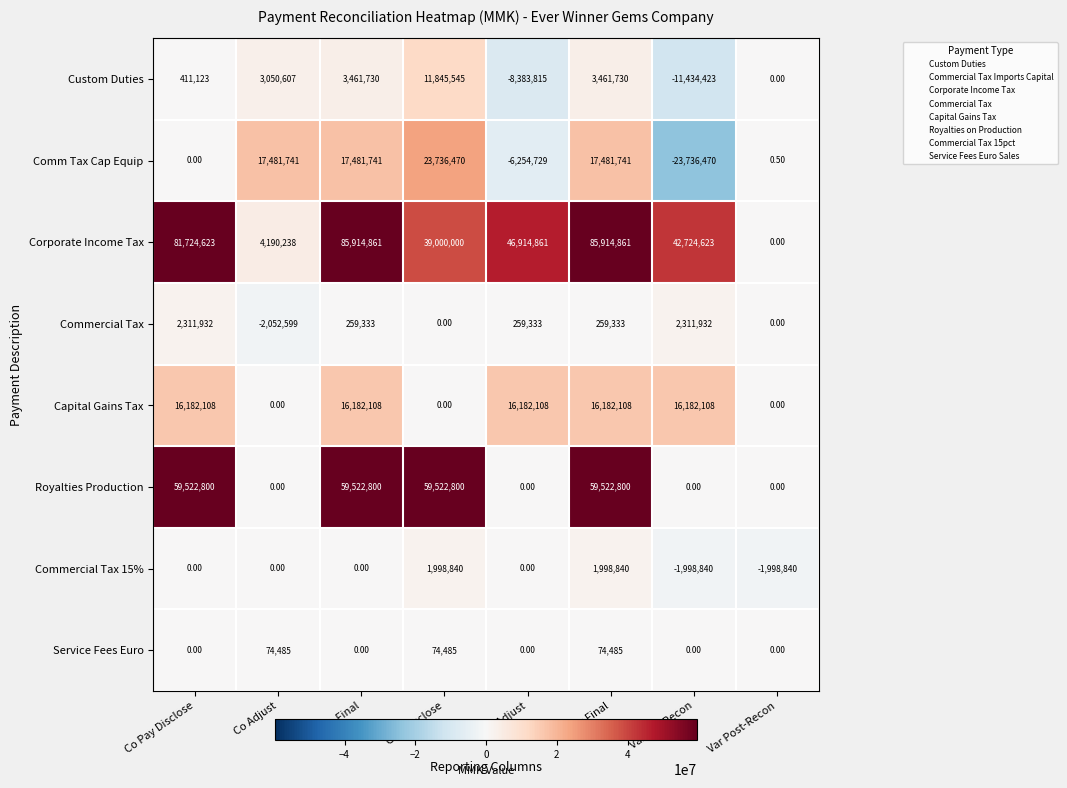

Count the number of data series in this chart.

8